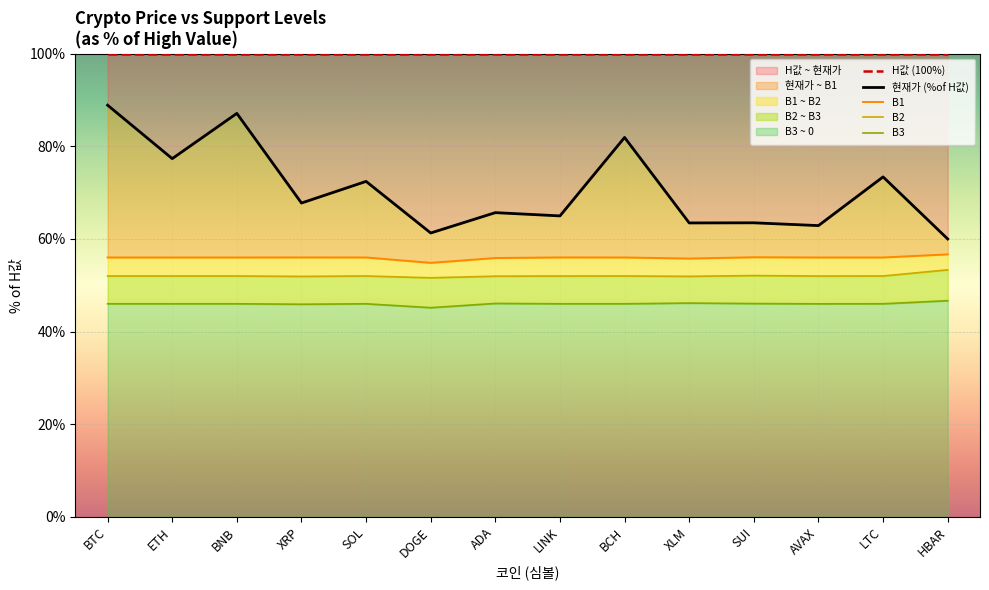

Between ETH and SUI, which series saw the biggest shift?

현재가 (%of H값)